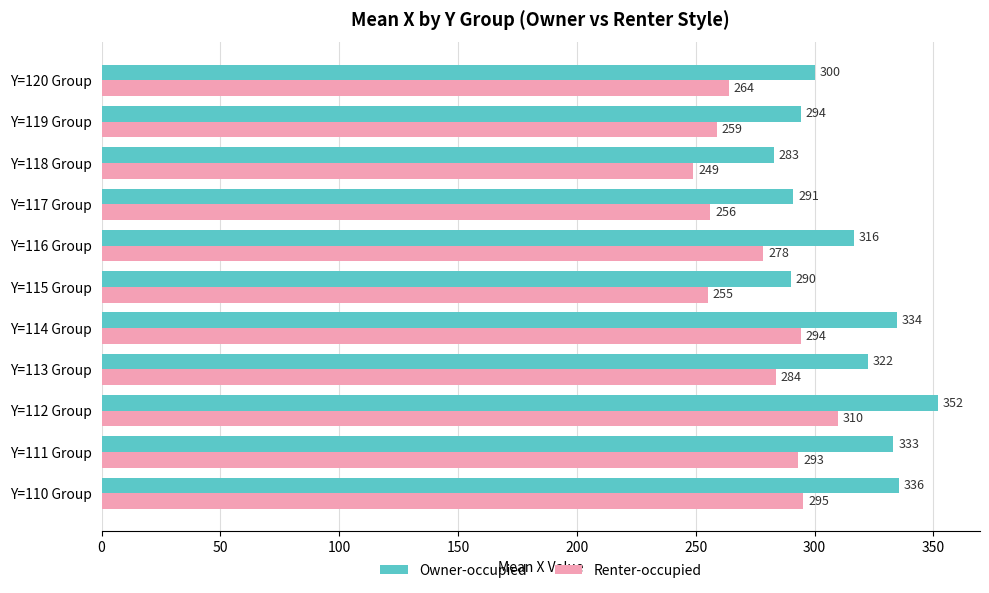

Which category has the highest value in the Renter-occupied series?

Y=112 Group